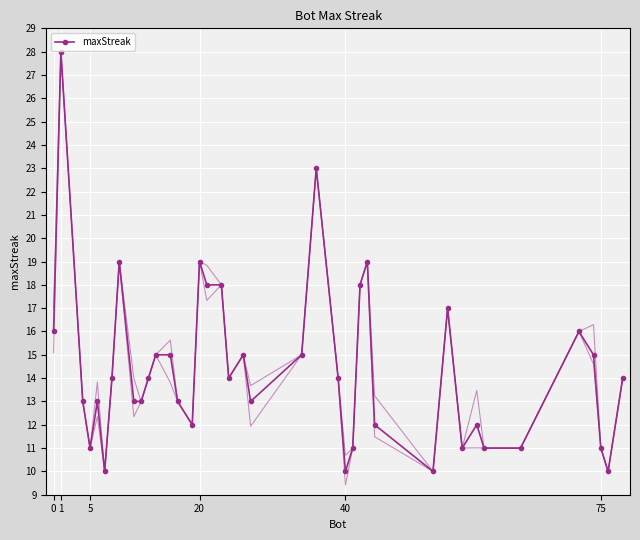

How many data points are above 14?

16